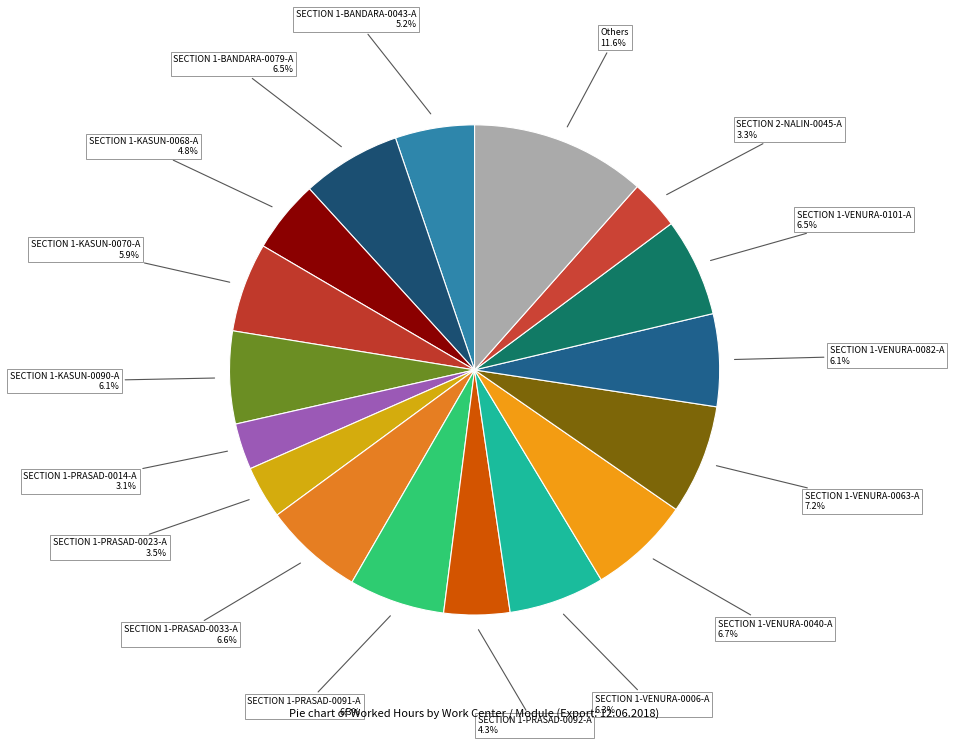

Count the number of slices in the pie.

17